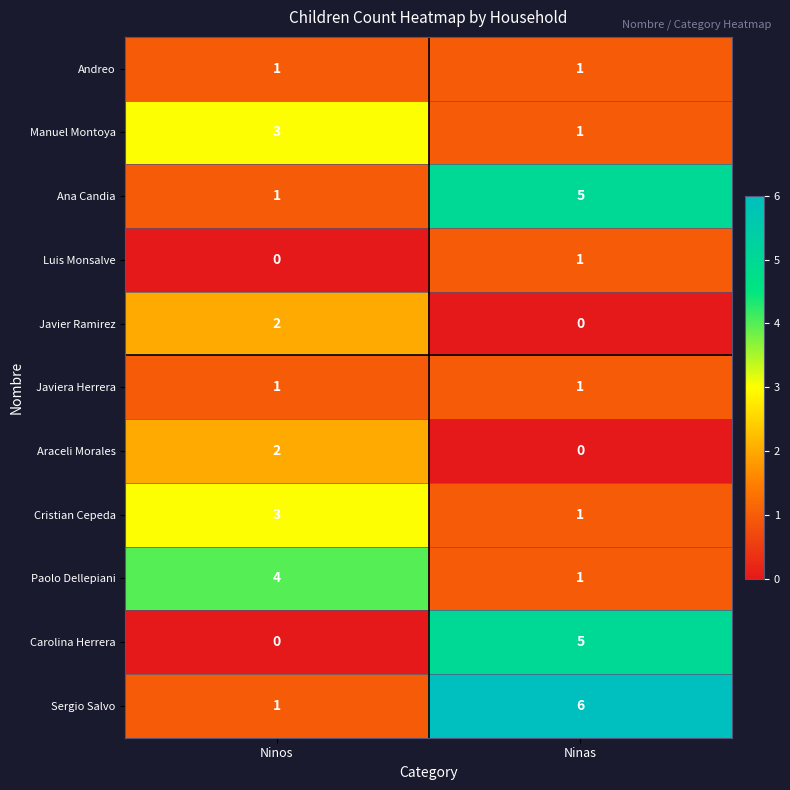

Count the number of categories in the chart.

2